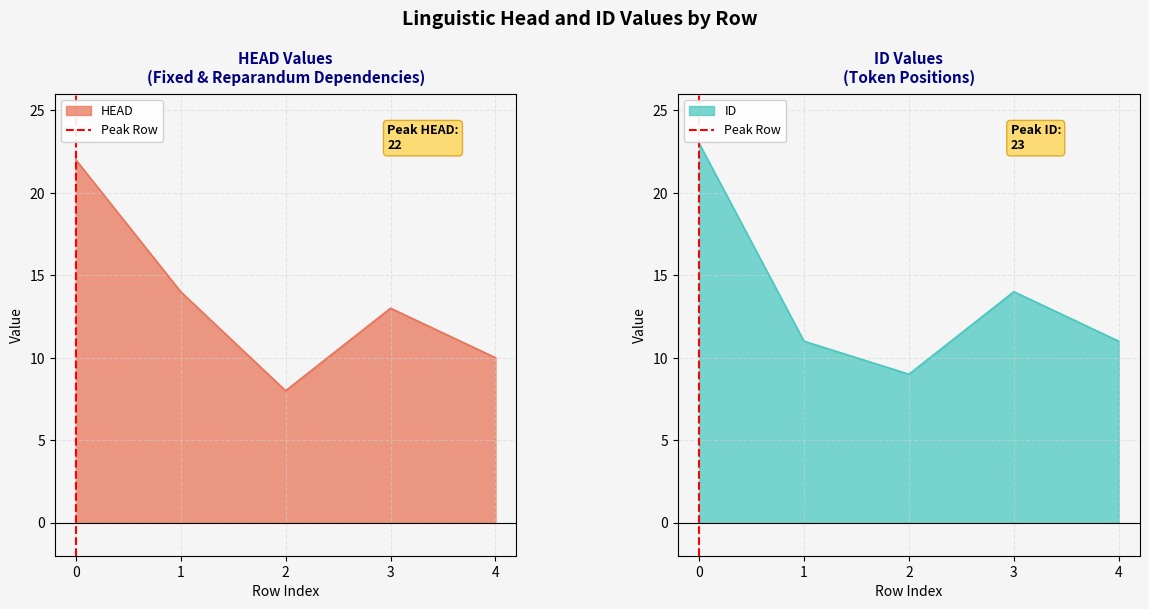

At which label is ID closest to 16?

3